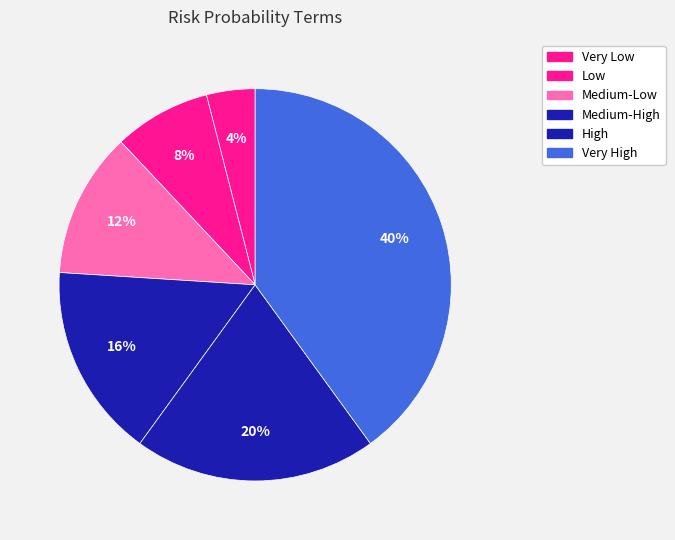

Which category has the smallest portion of the pie?

Very Low